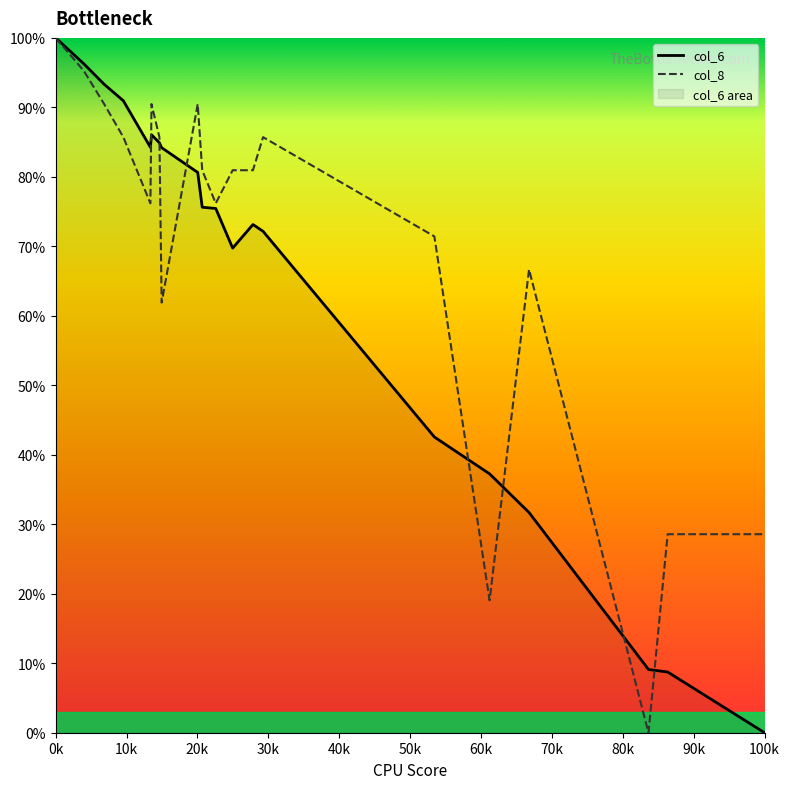

At which category is the sum across all series the highest?

0k